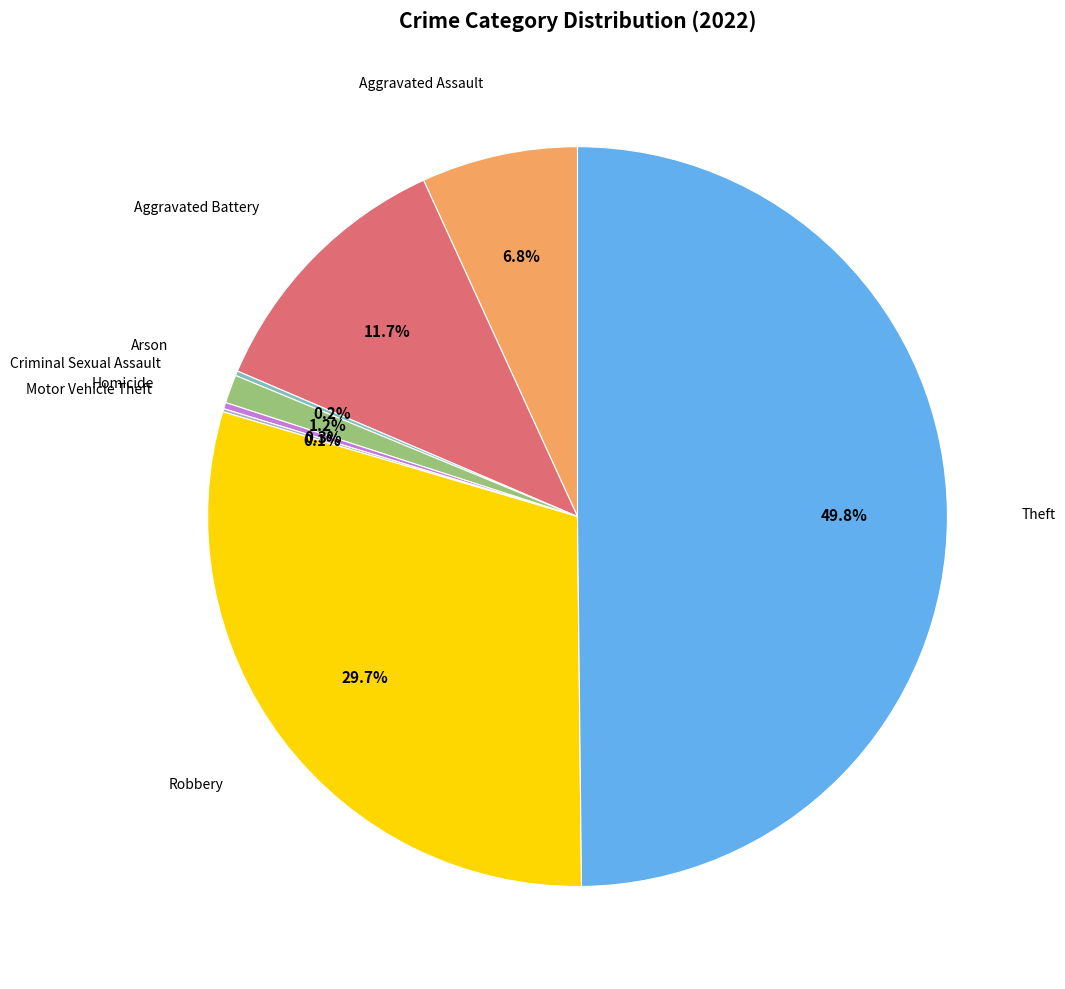

Which has a higher value, Aggravated Assault or Aggravated Battery?

Aggravated Battery